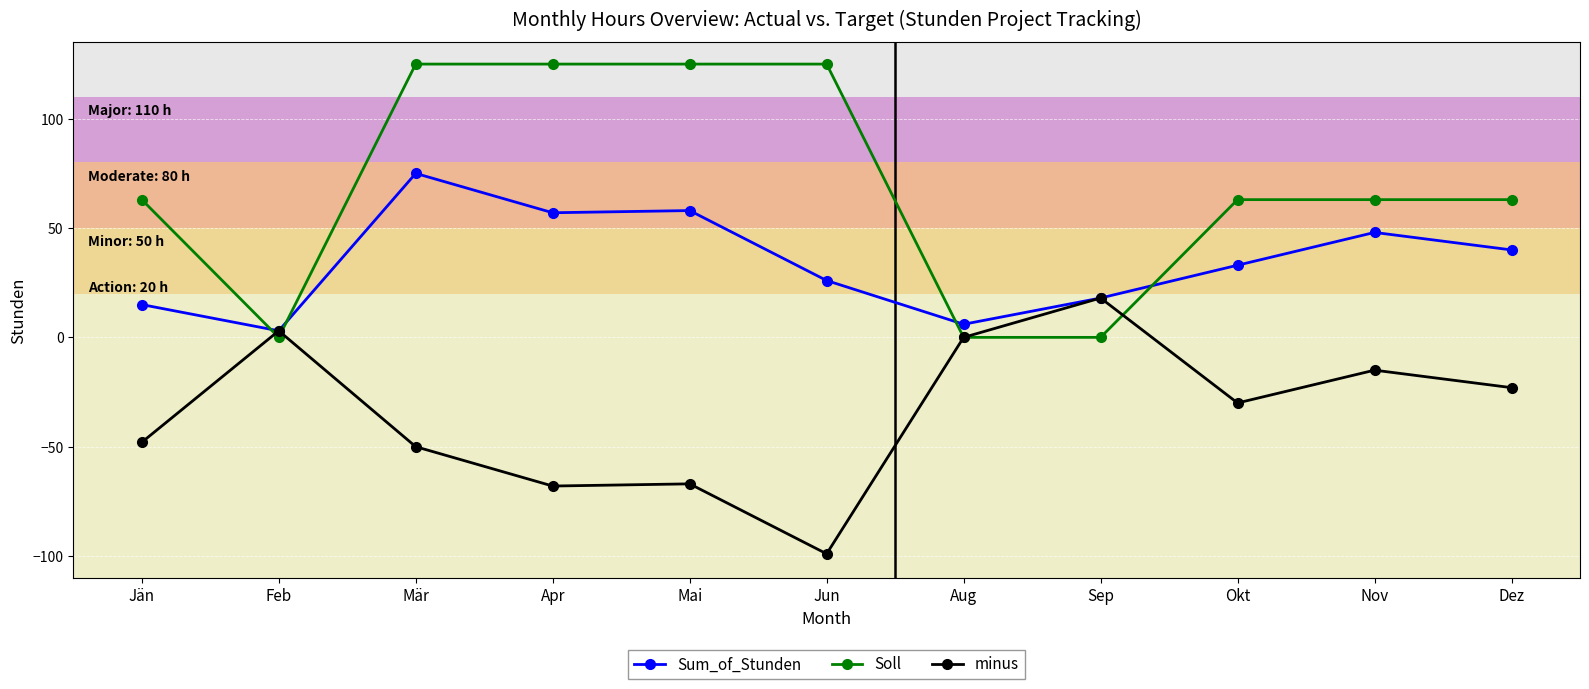

Reading left to right, list all the values displayed in this chart.

Sum_of_Stunden: Jän=15	Feb=3	Mär=75	Apr=57	Mai=58	Jun=26	Aug=6	Sep=18	Okt=33	Nov=48	Dez=40
Soll: Jän=63	Feb=0	Mär=125	Apr=125	Mai=125	Jun=125	Aug=0	Sep=0	Okt=63	Nov=63	Dez=63
minus: Jän=-48	Feb=3	Mär=-50	Apr=-68	Mai=-67	Jun=-99	Aug=0	Sep=18	Okt=-30	Nov=-15	Dez=-23